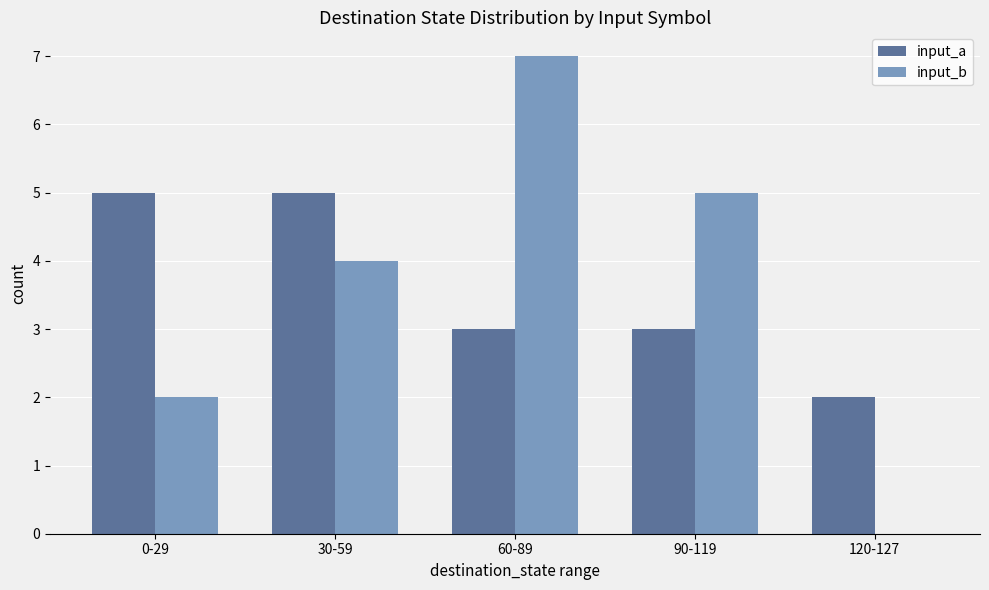

Are the bars horizontal?

No